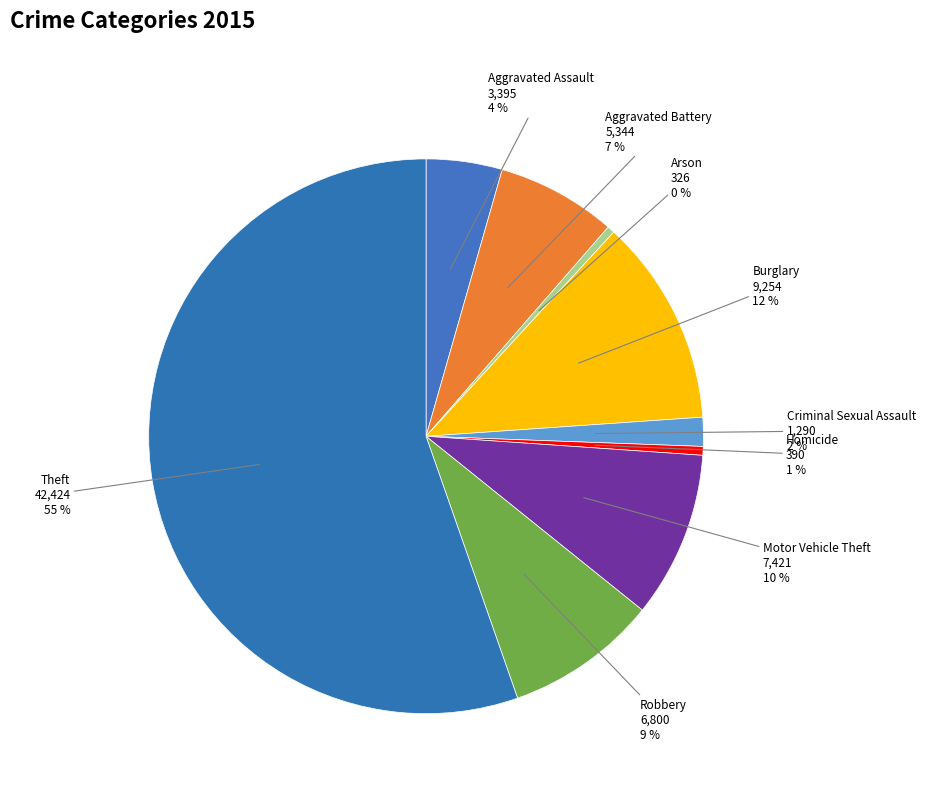

To the nearest percent, what portion does Aggravated Battery represent?

7%